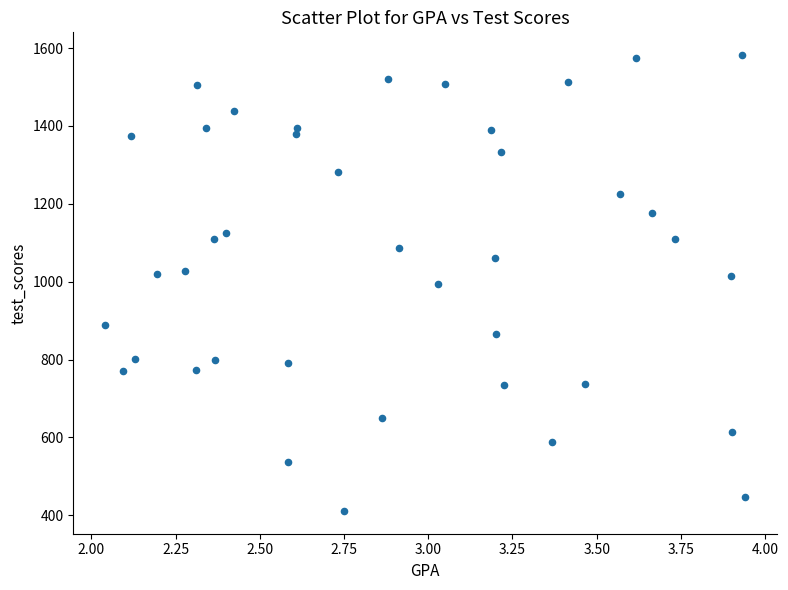

What is the range of Y values (max minus min)?

1171